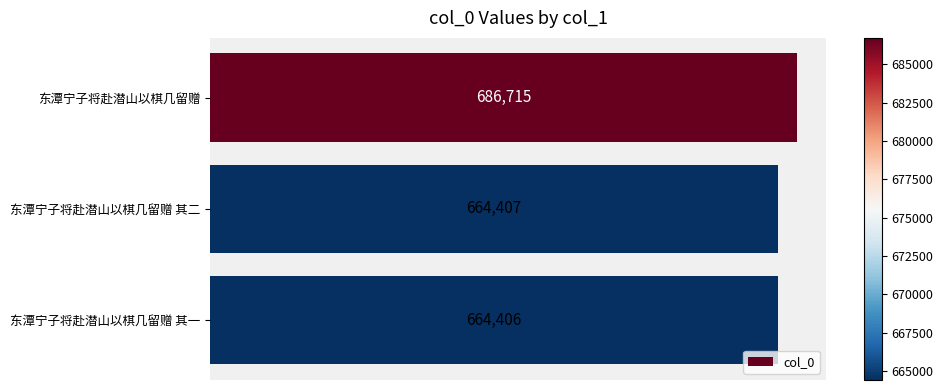

What is the average value?

671843